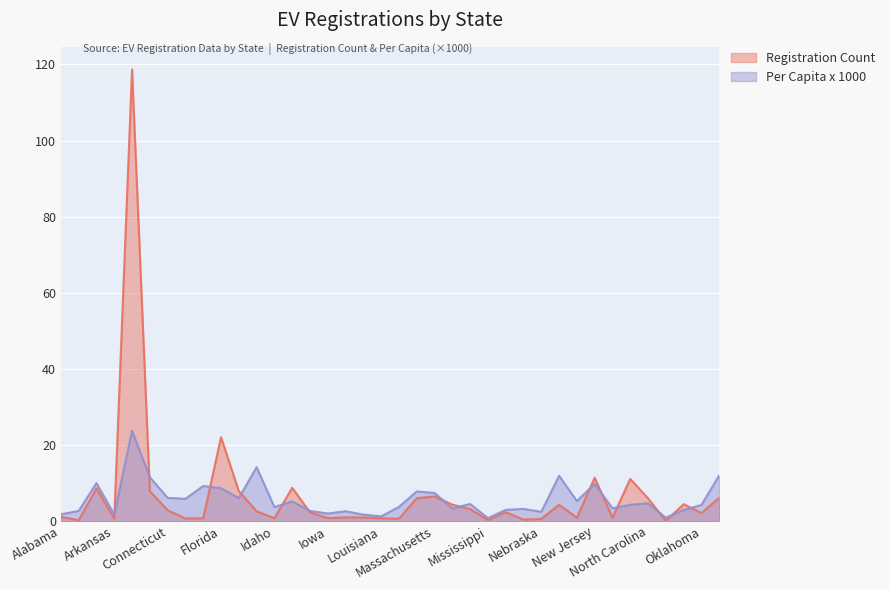

What is the lowest value of the Per Capita x 1000 series?

0.8